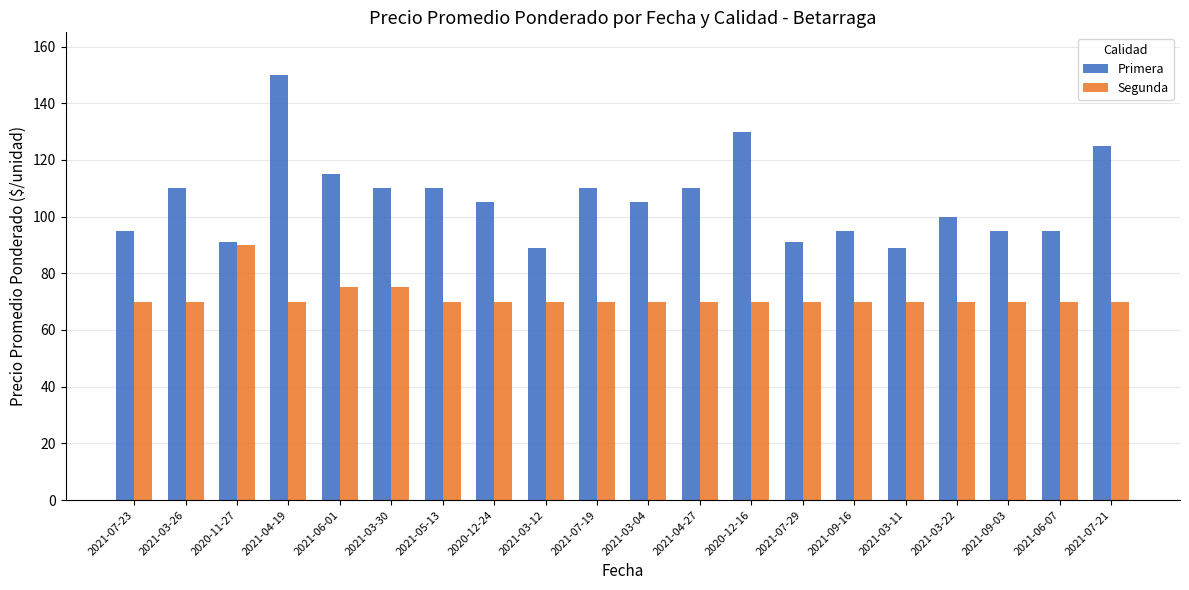

How many groups of bars are there?

20